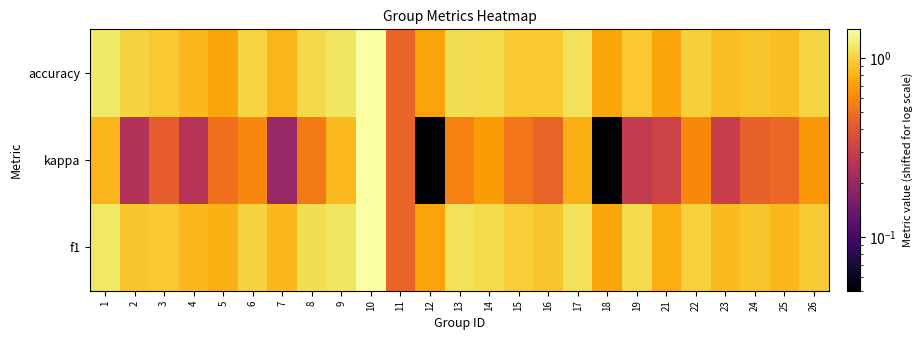

Reading left to right, extract all data points from this chart.

f1: 1=1.2	2=0.9	3=0.9	4=0.8	5=0.8	6=1.0	7=0.8	8=1.1	9=1.2	10=1.4	11=0.5	12=0.7	13=1.1	14=1.1	15=1.0	16=0.9	17=1.1	18=0.7	19=1.1	21=0.8	22=1.0	23=0.9	24=0.9	25=0.8	26=1.0
kappa: 1=0.8	2=0.2	3=0.4	4=0.3	5=0.5	6=0.6	7=0.2	8=0.5	9=0.9	10=1.4	11=0.5	12=0.0	13=0.6	14=0.7	15=0.5	16=0.5	17=0.8	18=0.0	19=0.3	21=0.3	22=0.6	23=0.3	24=0.4	25=0.5	26=0.7
accuracy: 1=1.2	2=1.0	3=0.9	4=0.8	5=0.8	6=1.0	7=0.8	8=1.1	9=1.1	10=1.4	11=0.5	12=0.7	13=1.1	14=1.1	15=0.9	16=0.9	17=1.1	18=0.8	19=0.9	21=0.8	22=1.0	23=0.9	24=0.9	25=0.9	26=1.0